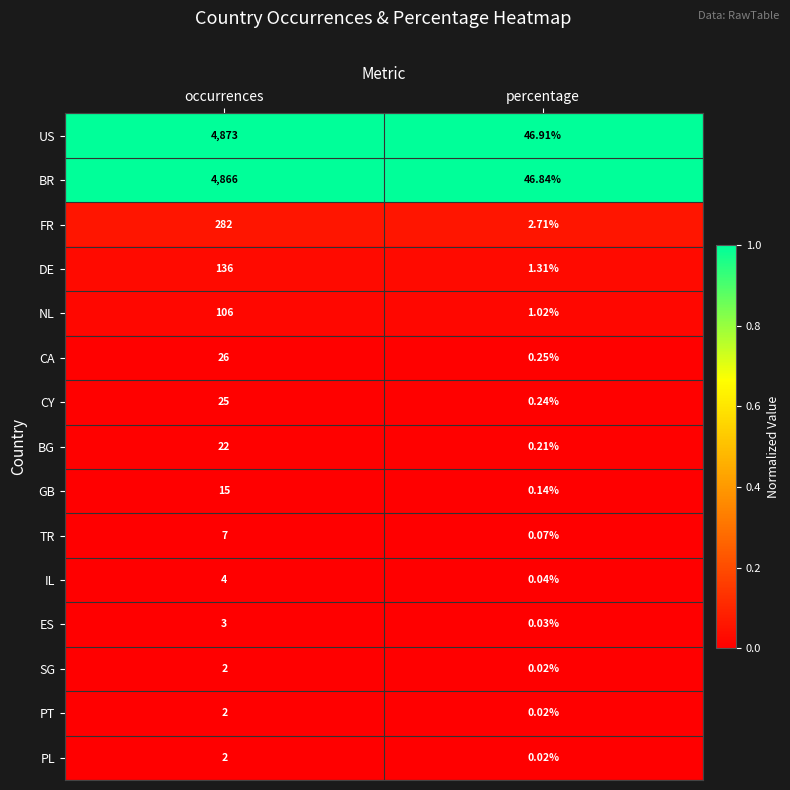

Where is FR nearest to the value 142?

percentage